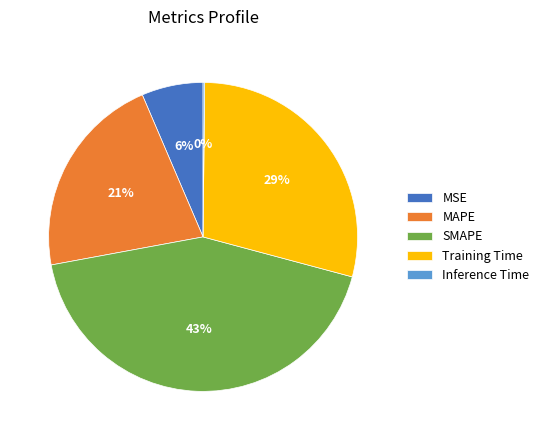

Is the sum of SMAPE and Training Time greater than half?

Yes